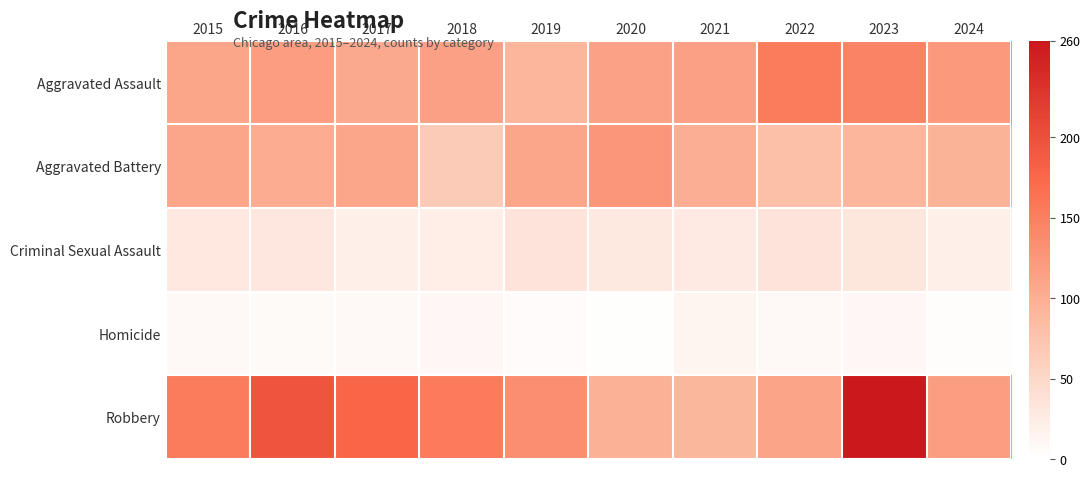

Rank the series at 2018 from highest to lowest value.

Robbery, Aggravated Assault, Aggravated Battery, Criminal Sexual Assault, Homicide